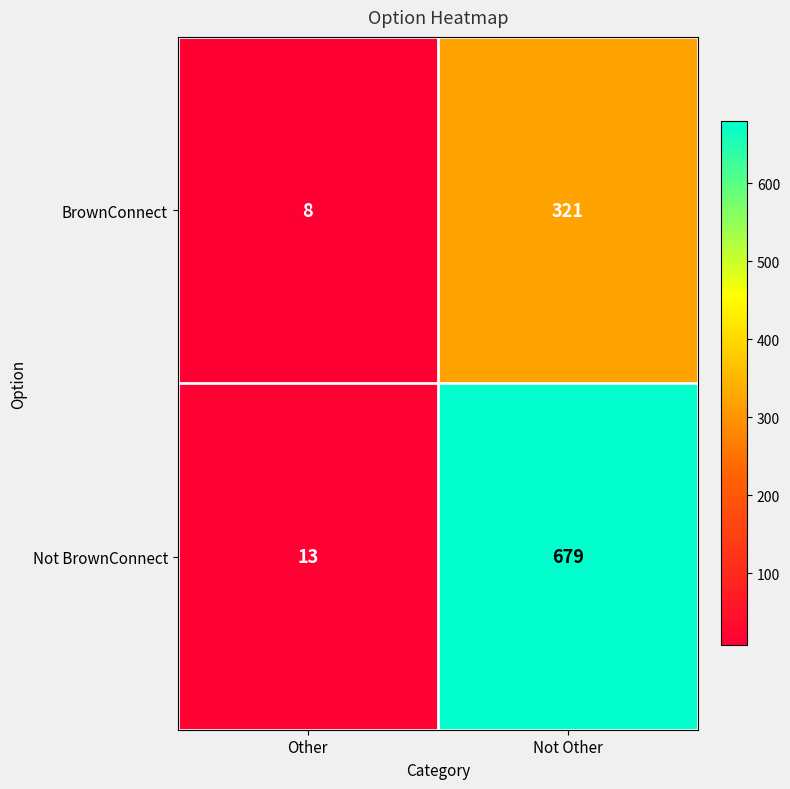

At which label does Not BrownConnect reach its minimum?

Other